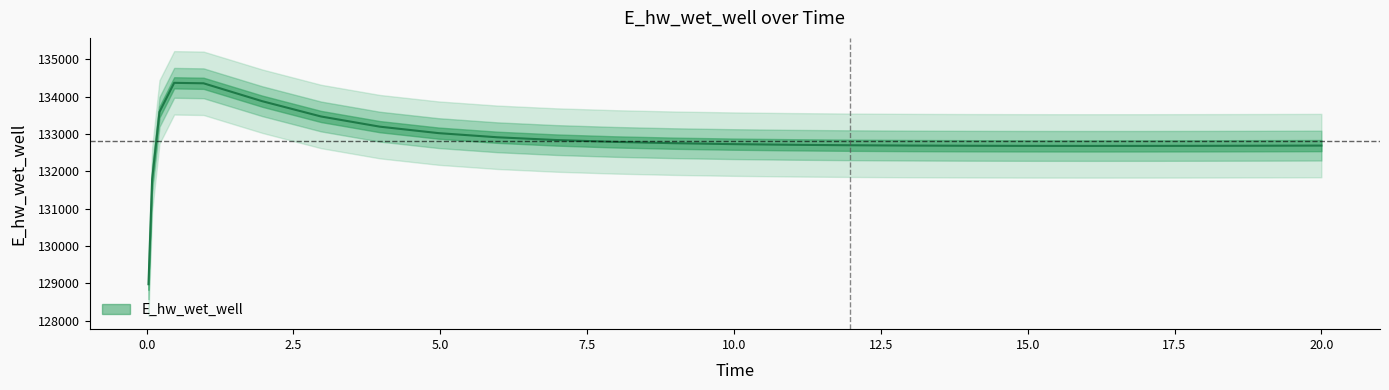

Count the number of values greater than 132712.

13